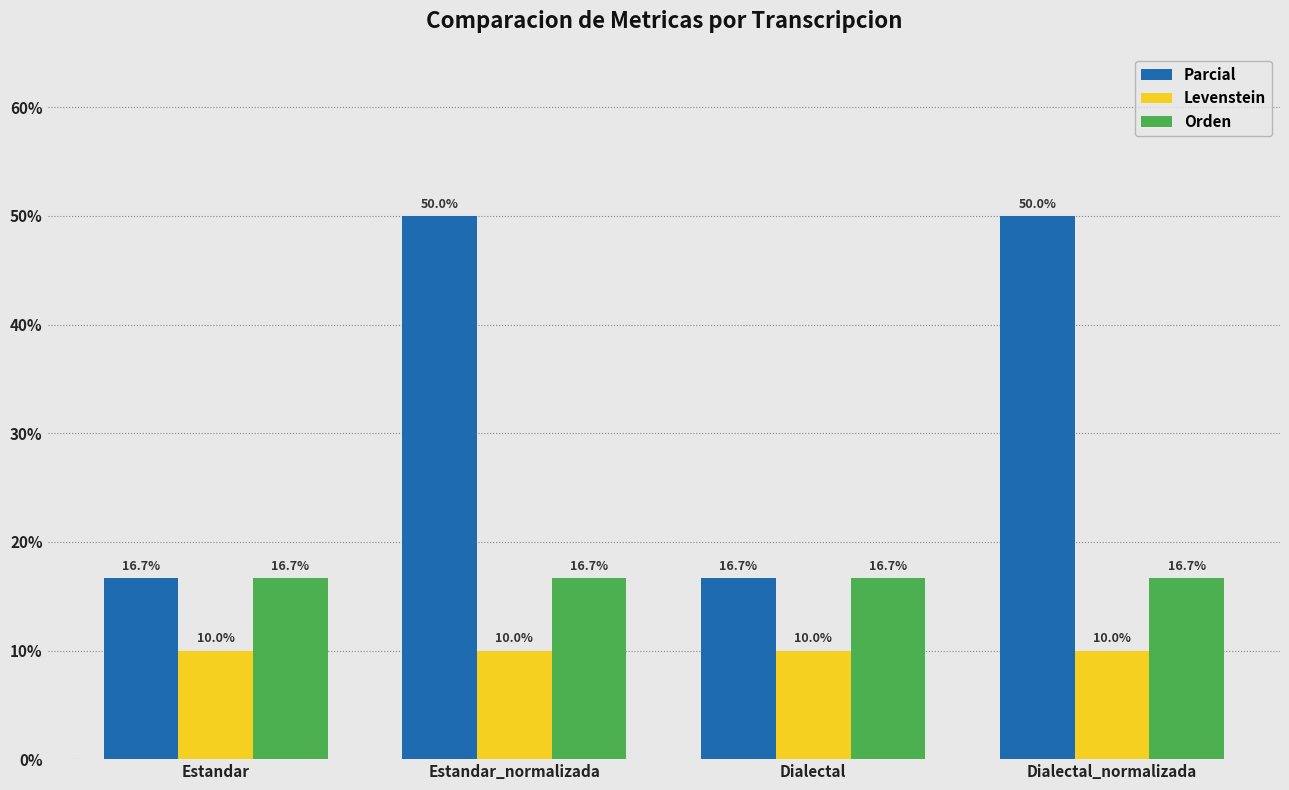

List the series in order of their overall mean, lowest first.

Levenstein, Orden, Parcial